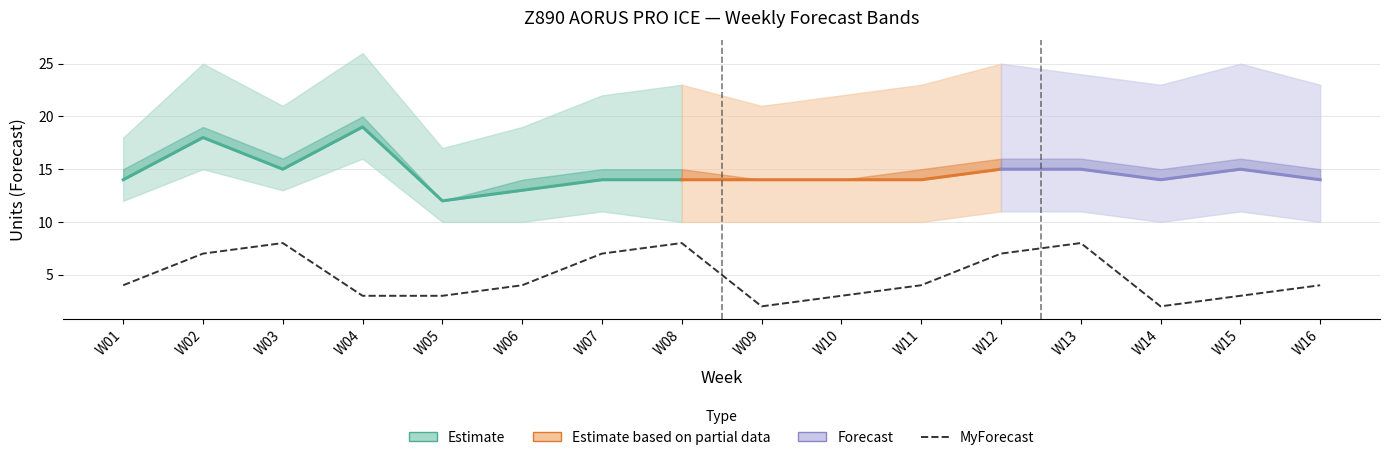

Reading right to left, what are all the values shown in this chart?

MyForecast: W16=4	W15=3	W14=2	W13=8	W12=7	W11=4	W10=3	W09=2	W08=8	W07=7	W06=4	W05=3	W04=3	W03=8	W02=7	W01=4
Amazon P70 Forecast: W16=10	W15=11	W14=10	W13=11	W12=11	W11=10	W10=10	W09=10	W08=10	W07=11	W06=10	W05=10	W04=16	W03=13	W02=15	W01=12
Amazon Mean Forecast: W16=14	W15=15	W14=14	W13=15	W12=15	W11=14	W10=14	W09=14	W08=14	W07=14	W06=13	W05=12	W04=19	W03=15	W02=18	W01=14
Amazon P80 Forecast: W16=15	W15=16	W14=15	W13=16	W12=16	W11=15	W10=14	W09=14	W08=15	W07=15	W06=14	W05=12	W04=20	W03=16	W02=19	W01=15
Amazon P90 Forecast: W16=23	W15=25	W14=23	W13=24	W12=25	W11=23	W10=22	W09=21	W08=23	W07=22	W06=19	W05=17	W04=26	W03=21	W02=25	W01=18